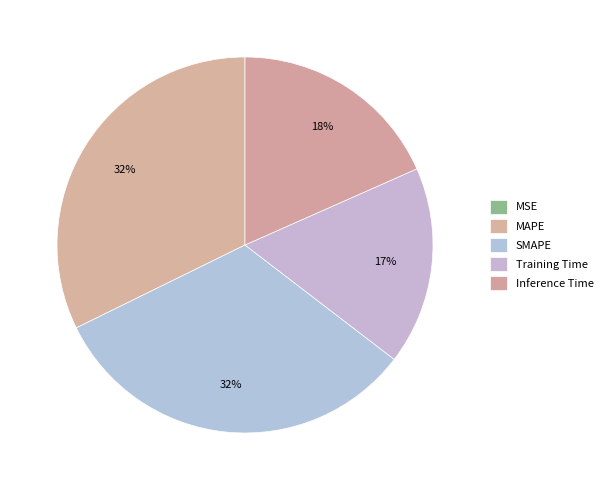

Is the sum of SMAPE and Inference Time greater than half?

Yes